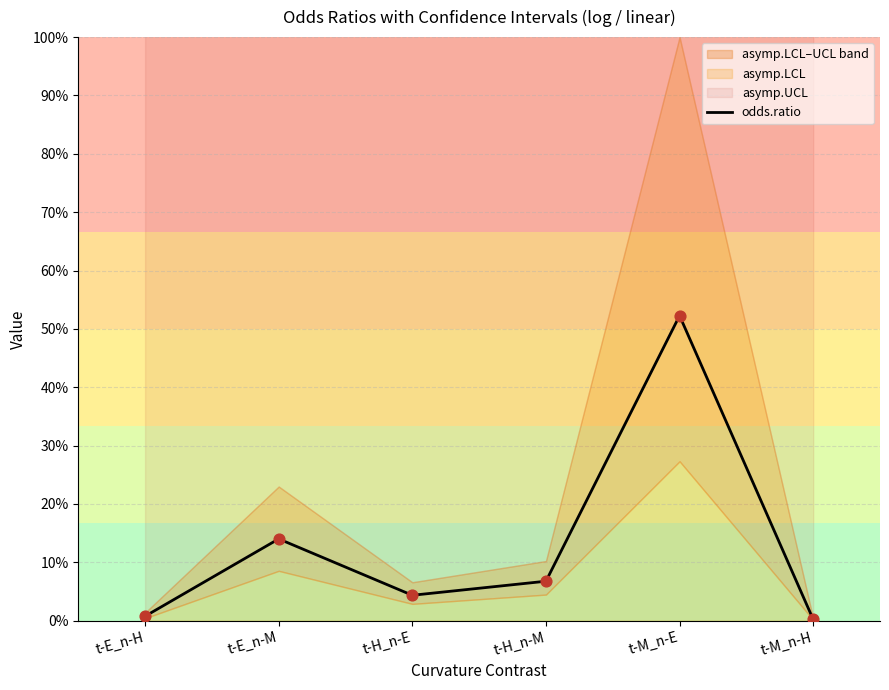

What is the change in value from t-E_n-M to t-H_n-M?

-7.3